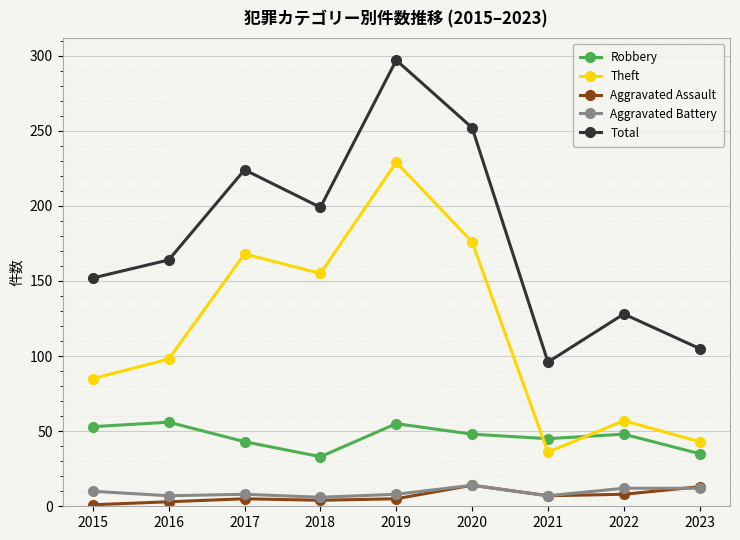

What is the greatest value displayed?

297